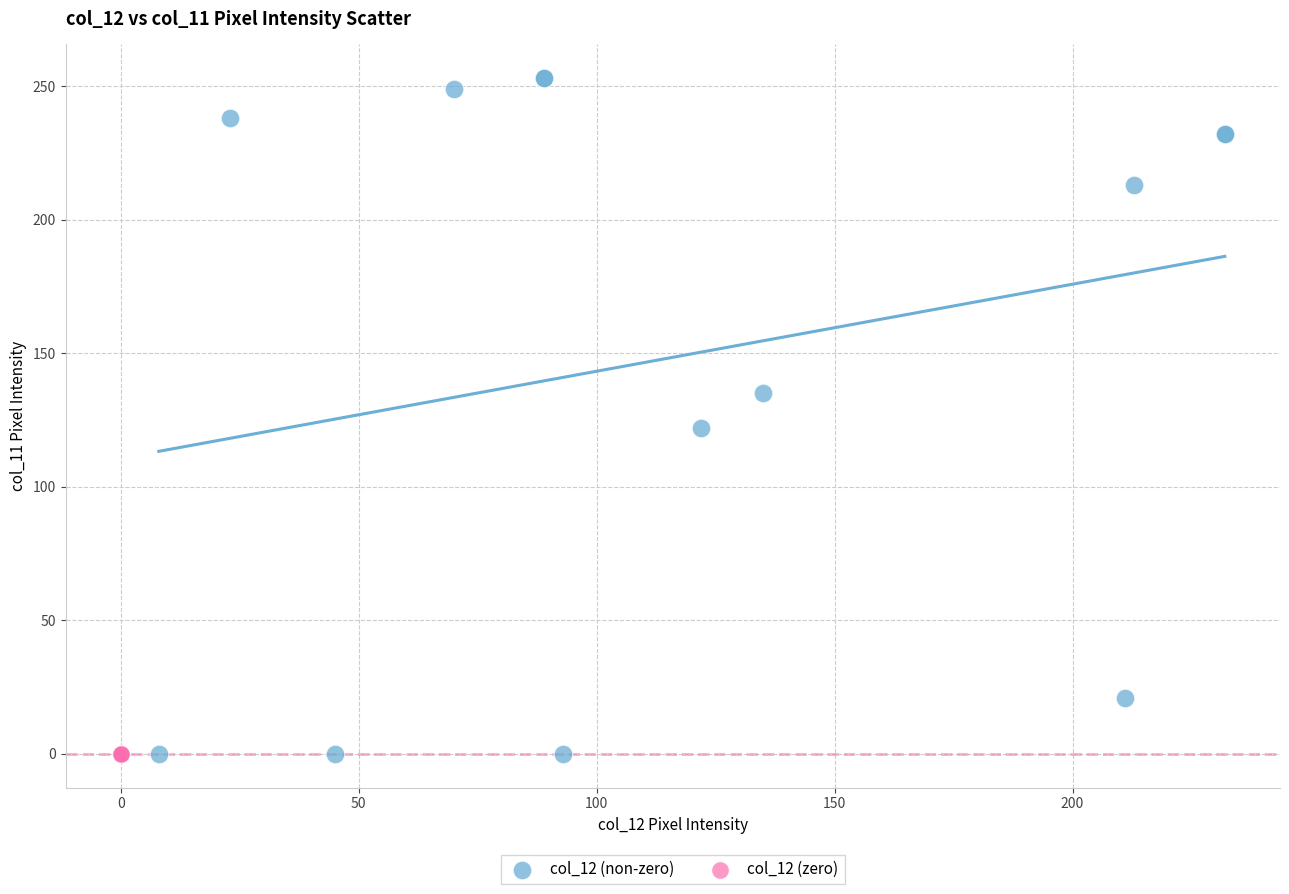

What are all the series names shown in the legend?

col_12 (non-zero), col_12 (zero)